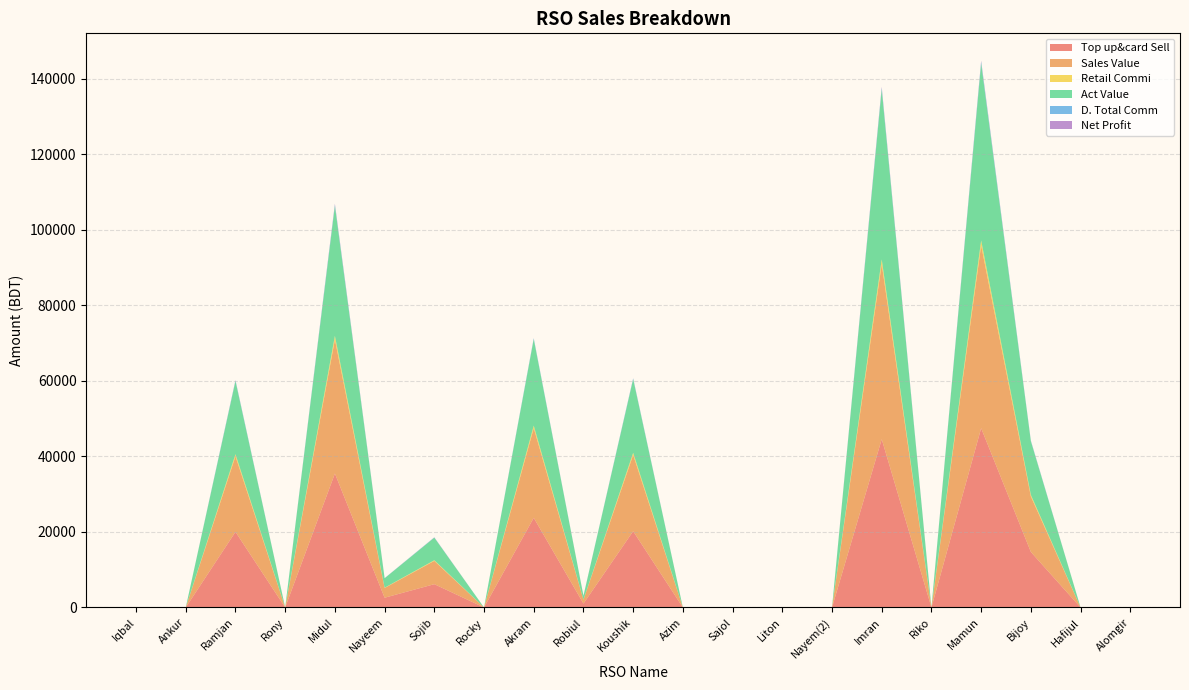

Reading right to left, what are all the values shown in this chart?

Top up&card Sell: Alomgir=0.0	Hafijul=0.0	Bijoy=14700.0	Mamun=47478.0	Riko=0.0	Imran=44562.0	Nayem(2)=0.0	Liton=0.0	Sajol=0.0	Azim=0.0	Koushik=20200.0	Robiul=1028.0	Akram=23748.0	Rocky=0.0	Sojib=6168.0	Nayeem=2580.0	Midul=35476.0	Rony=0.0	Ramjan=20018.0	Ankur=0.0	Iqbal=0.0
Sales Value: Alomgir=0.0	Hafijul=0.0	Bijoy=14700.0	Mamun=48406.0	Riko=0.0	Imran=46382.0	Nayem(2)=0.0	Liton=0.0	Sajol=0.0	Azim=0.0	Koushik=20200.0	Robiul=1028.0	Akram=23748.0	Rocky=0.0	Sojib=6168.0	Nayeem=2580.0	Midul=35476.0	Rony=0.0	Ramjan=20018.0	Ankur=0.0	Iqbal=0.0
Retail Commi: Alomgir=0.0	Hafijul=0.0	Bijoy=404.2	Mamun=1305.6	Riko=0.0	Imran=1225.5	Nayem(2)=0.0	Liton=0.0	Sajol=0.0	Azim=0.0	Koushik=555.5	Robiul=28.3	Akram=653.1	Rocky=0.0	Sojib=169.6	Nayeem=71.0	Midul=975.6	Rony=0.0	Ramjan=550.5	Ankur=0.0	Iqbal=0.0
Act Value: Alomgir=0.0	Hafijul=0.0	Bijoy=14199.8	Mamun=46900.4	Riko=0.0	Imran=44999.5	Nayem(2)=0.0	Liton=0.0	Sajol=0.0	Azim=0.0	Koushik=19499.5	Robiul=999.7	Akram=22899.9	Rocky=0.0	Sojib=5978.4	Nayeem=2500.1	Midul=34400.4	Rony=0.0	Ramjan=19349.5	Ankur=0.0	Iqbal=0.0
D. Total Comm: Alomgir=0.0	Hafijul=0.0	Bijoy=139.7	Mamun=451.0	Riko=0.0	Imran=423.3	Nayem(2)=0.0	Liton=0.0	Sajol=0.0	Azim=0.0	Koushik=191.9	Robiul=9.8	Akram=225.6	Rocky=0.0	Sojib=58.6	Nayeem=24.5	Midul=337.0	Rony=0.0	Ramjan=190.2	Ankur=0.0	Iqbal=0.0
Net Profit: Alomgir=0.0	Hafijul=0.0	Bijoy=43.6	Mamun=251.0	Riko=0.0	Imran=266.3	Nayem(2)=0.0	Liton=0.0	Sajol=0.0	Azim=0.0	Koushik=46.9	Robiul=9.8	Akram=30.6	Rocky=0.0	Sojib=38.6	Nayeem=15.5	Midul=237.0	Rony=0.0	Ramjan=72.2	Ankur=0.0	Iqbal=0.0